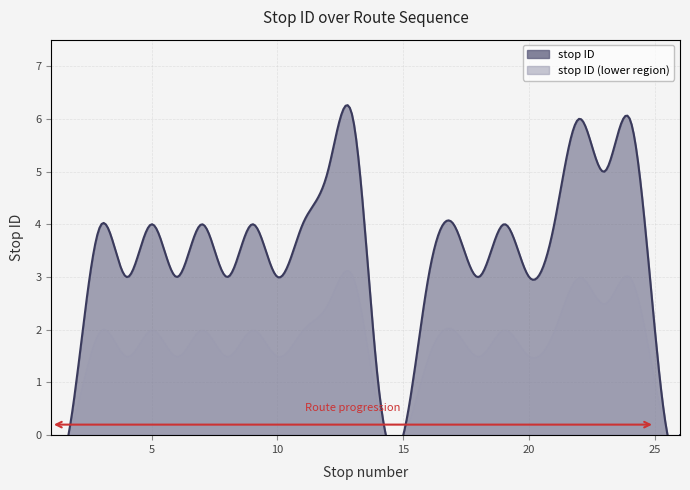

How many positive values are there?

23